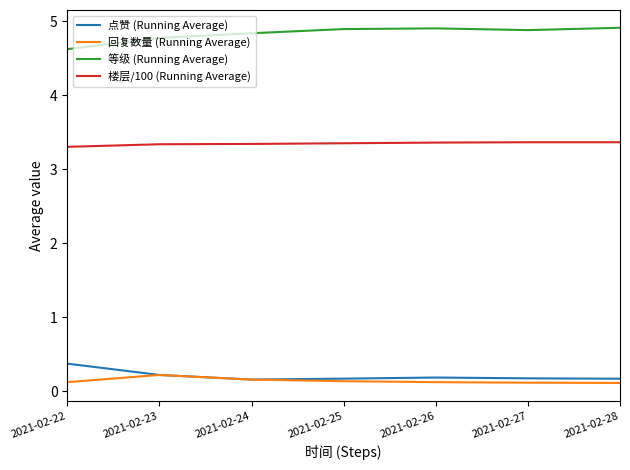

True or false: 楼层/100 (Running Average) and 等级 (Running Average) intersect in this chart.

False